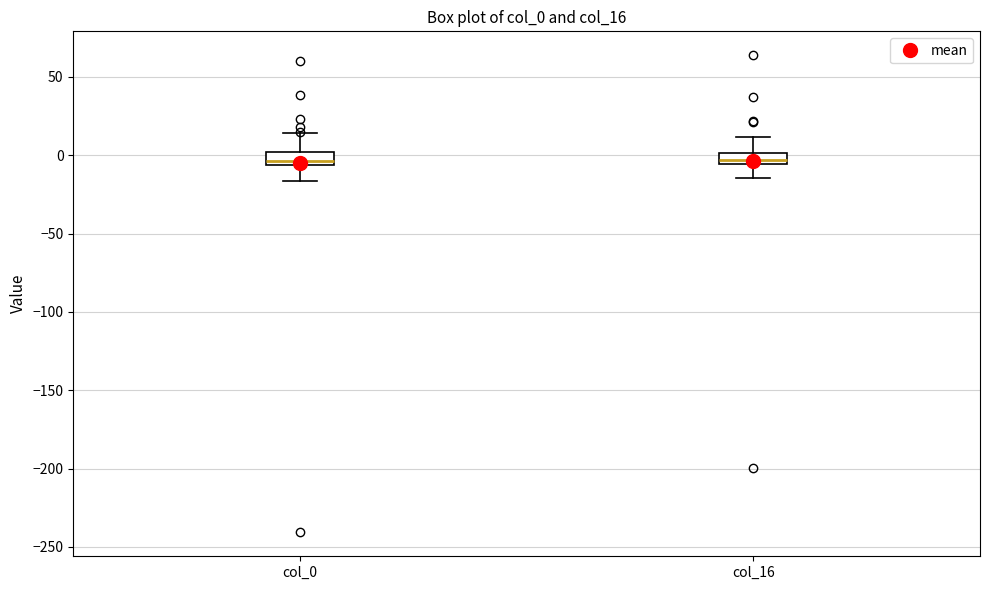

Where does the lower whisker of the box for col_16 end on the y-axis? The values are not printed on the chart, so give them approximately, as read against the axis.

-15